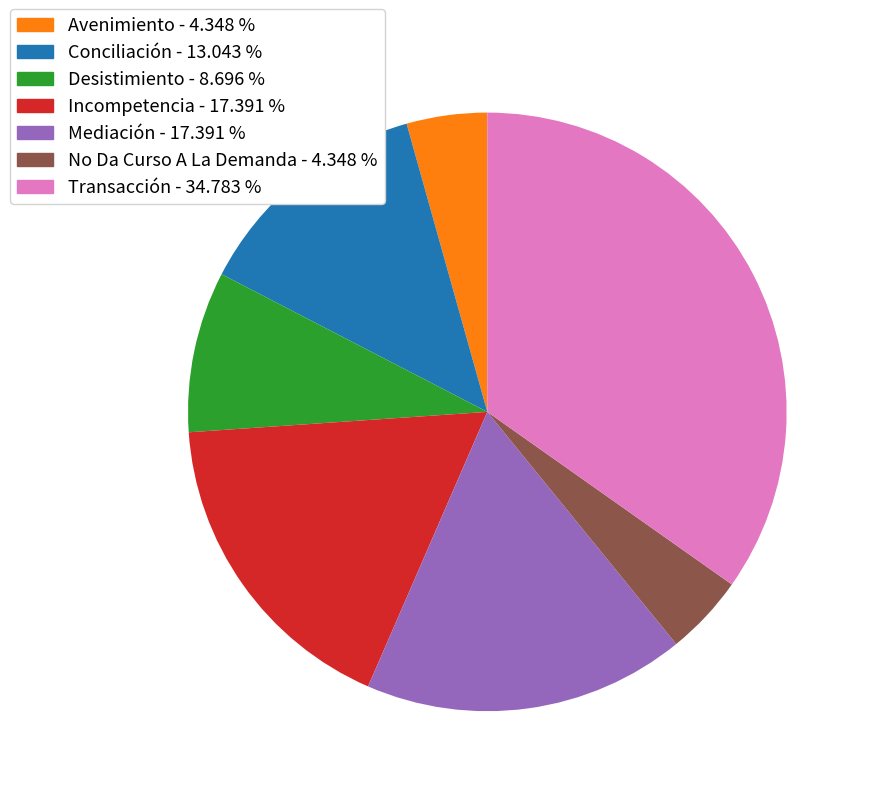

Which has a higher value, No Da Curso A La Demanda - 4.348 % or Conciliación - 13.043 %?

Conciliación - 13.043 %